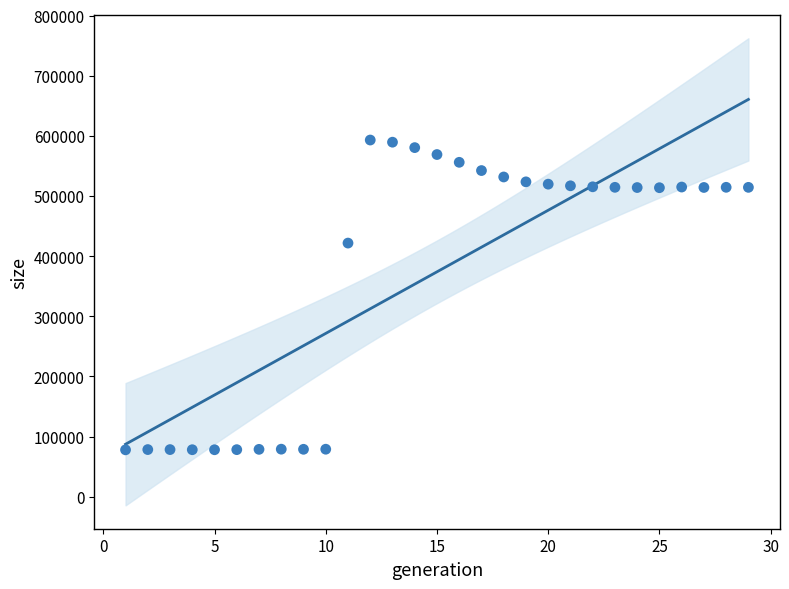

What Y value in the scatter plot is closest to 335570?

421767